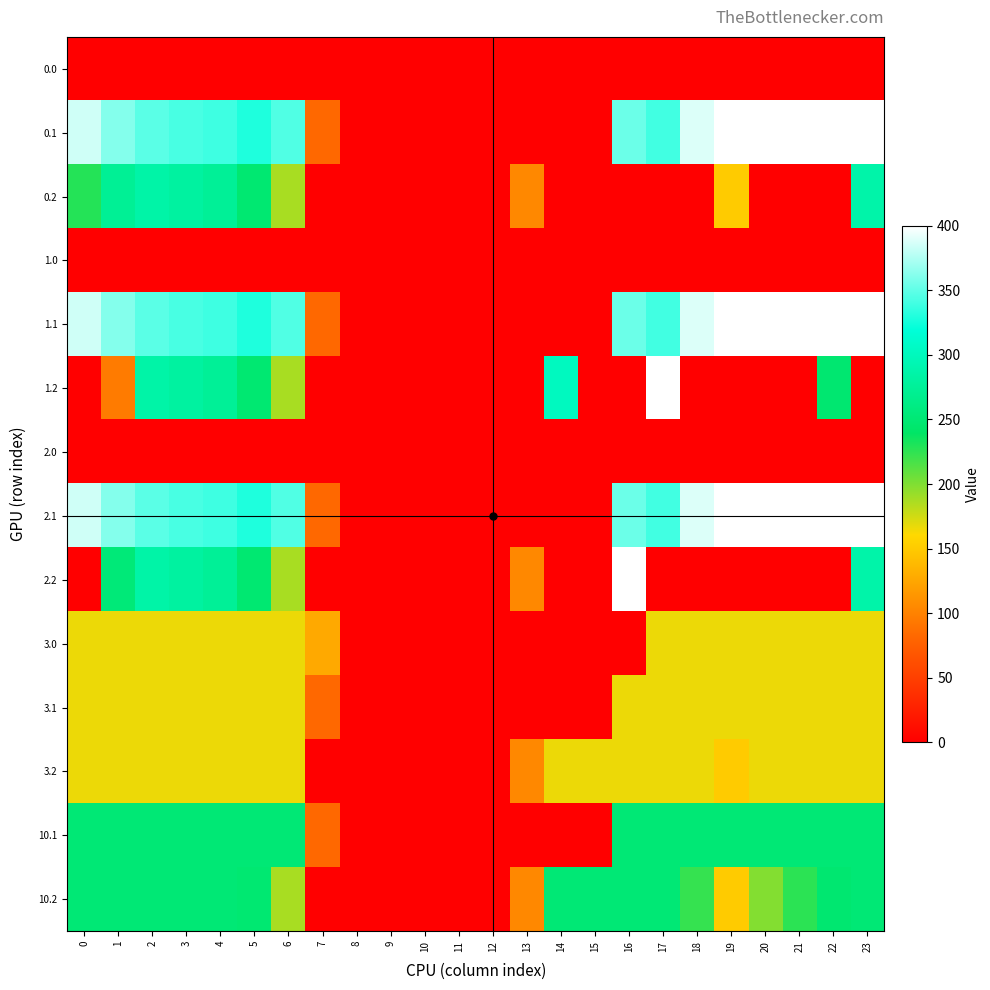

Reading right to left, what are all the values shown in this chart?

0.0: 23=0.0	22=0.0	21=0.0	20=0.0	19=0.0	18=0.0	17=0.0	16=0.0	15=0.0	14=0.0	13=0.0	12=0.0	11=0.0	10=0.0	9=0.0	8=0.0	7=0.0	6=0.0	5=0.0	4=0.0	3=0.0	2=0.0	1=0.0	0=0.0
0.1: 23=399.4	22=400.0	21=400.0	20=400.0	19=399.7	18=388.5	17=340.1	16=353.7	15=0.0	14=0.0	13=0.0	12=0.0	11=0.0	10=0.0	9=0.0	8=0.0	7=81.6	6=345.2	5=329.5	4=339.6	3=342.7	2=347.9	1=361.1	0=384.6
0.2: 23=287.5	22=0.0	21=0.0	20=0.0	19=151.1	18=0.0	17=0.0	16=0.0	15=0.0	14=0.0	13=104.4	12=0.0	11=0.0	10=0.0	9=0.0	8=0.0	7=0.0	6=187.1	5=248.1	4=274.4	3=281.0	2=285.5	1=272.7	0=228.7
1.0: 23=0.0	22=0.0	21=0.0	20=0.0	19=0.0	18=0.0	17=0.0	16=0.0	15=0.0	14=0.0	13=0.0	12=0.0	11=0.0	10=0.0	9=0.0	8=0.0	7=0.0	6=0.0	5=0.0	4=0.0	3=0.0	2=0.0	1=0.0	0=0.0
1.1: 23=399.4	22=400.0	21=400.0	20=400.0	19=399.7	18=388.5	17=340.1	16=353.7	15=0.0	14=0.0	13=0.0	12=0.0	11=0.0	10=0.0	9=0.0	8=0.0	7=81.6	6=345.2	5=329.5	4=339.6	3=342.7	2=347.9	1=361.1	0=384.6
1.2: 23=0.0	22=247.4	21=0.0	20=0.0	19=0.0	18=0.0	17=400.0	16=0.0	15=0.0	14=301.9	13=0.0	12=0.0	11=0.0	10=0.0	9=0.0	8=0.0	7=0.0	6=187.1	5=248.1	4=274.4	3=281.0	2=285.5	1=95.1	0=0.0
2.0: 23=0.0	22=0.0	21=0.0	20=0.0	19=0.0	18=0.0	17=0.0	16=0.0	15=0.0	14=0.0	13=0.0	12=0.0	11=0.0	10=0.0	9=0.0	8=0.0	7=0.0	6=0.0	5=0.0	4=0.0	3=0.0	2=0.0	1=0.0	0=0.0
2.1: 23=399.4	22=400.0	21=400.0	20=400.0	19=399.7	18=388.5	17=340.1	16=353.7	15=0.0	14=0.0	13=0.0	12=0.0	11=0.0	10=0.0	9=0.0	8=0.0	7=81.6	6=345.2	5=329.5	4=339.6	3=342.7	2=347.9	1=361.1	0=384.6
2.2: 23=287.5	22=0.0	21=0.0	20=0.0	19=0.0	18=0.0	17=0.0	16=400.0	15=0.0	14=0.0	13=104.4	12=0.0	11=0.0	10=0.0	9=0.0	8=0.0	7=0.0	6=187.1	5=248.1	4=274.4	3=281.0	2=285.5	1=252.5	0=0.0
3.0: 23=166.0	22=166.0	21=166.0	20=166.0	19=166.0	18=166.0	17=166.0	16=0.0	15=0.0	14=0.0	13=0.0	12=0.0	11=0.0	10=0.0	9=0.0	8=0.0	7=127.1	6=166.0	5=166.0	4=166.0	3=166.0	2=166.0	1=166.0	0=166.0
3.1: 23=166.0	22=166.0	21=166.0	20=166.0	19=166.0	18=166.0	17=166.0	16=166.0	15=0.0	14=0.0	13=0.0	12=0.0	11=0.0	10=0.0	9=0.0	8=0.0	7=81.6	6=166.0	5=166.0	4=166.0	3=166.0	2=166.0	1=166.0	0=166.0
3.2: 23=166.0	22=166.0	21=166.0	20=166.0	19=151.1	18=166.0	17=166.0	16=166.0	15=166.0	14=166.0	13=104.4	12=0.0	11=0.0	10=0.0	9=0.0	8=0.0	7=0.0	6=166.0	5=166.0	4=166.0	3=166.0	2=166.0	1=166.0	0=166.0
10.1: 23=250.0	22=250.0	21=250.0	20=250.0	19=250.0	18=250.0	17=250.0	16=250.0	15=0.0	14=0.0	13=0.0	12=0.0	11=0.0	10=0.0	9=0.0	8=0.0	7=81.6	6=250.0	5=250.0	4=250.0	3=250.0	2=250.0	1=250.0	0=250.0
10.2: 23=250.0	22=247.4	21=226.4	20=199.2	19=151.1	18=223.1	17=250.0	16=250.0	15=250.0	14=250.0	13=104.4	12=0.0	11=0.0	10=0.0	9=0.0	8=0.0	7=0.0	6=187.1	5=248.1	4=250.0	3=250.0	2=250.0	1=250.0	0=250.0